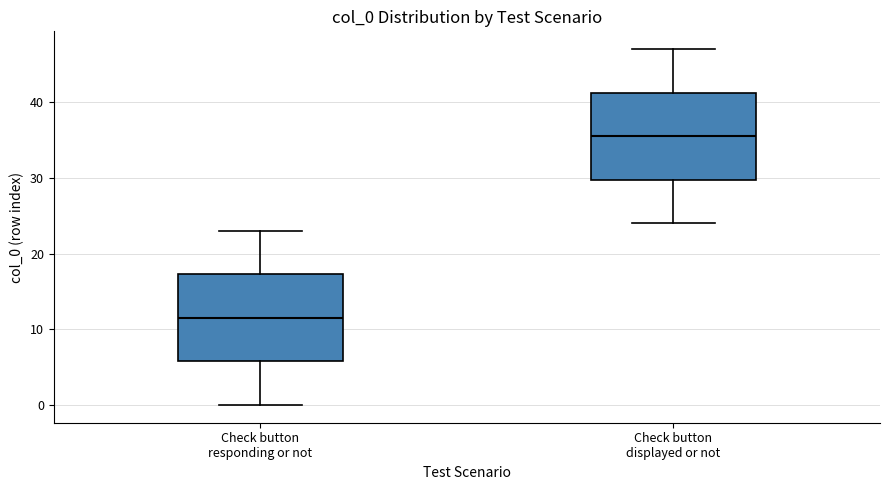

Reading left to right, read every box against the y-axis: the position of its median line, the range the box covers, and the ends of its whiskers. The values are not printed on the chart, so give them approximately, as read against the axis.

Check button responding or not: median 12, box 6 to 17, whiskers 0 to 23
Check button displayed or not: median 36, box 30 to 41, whiskers 24 to 47